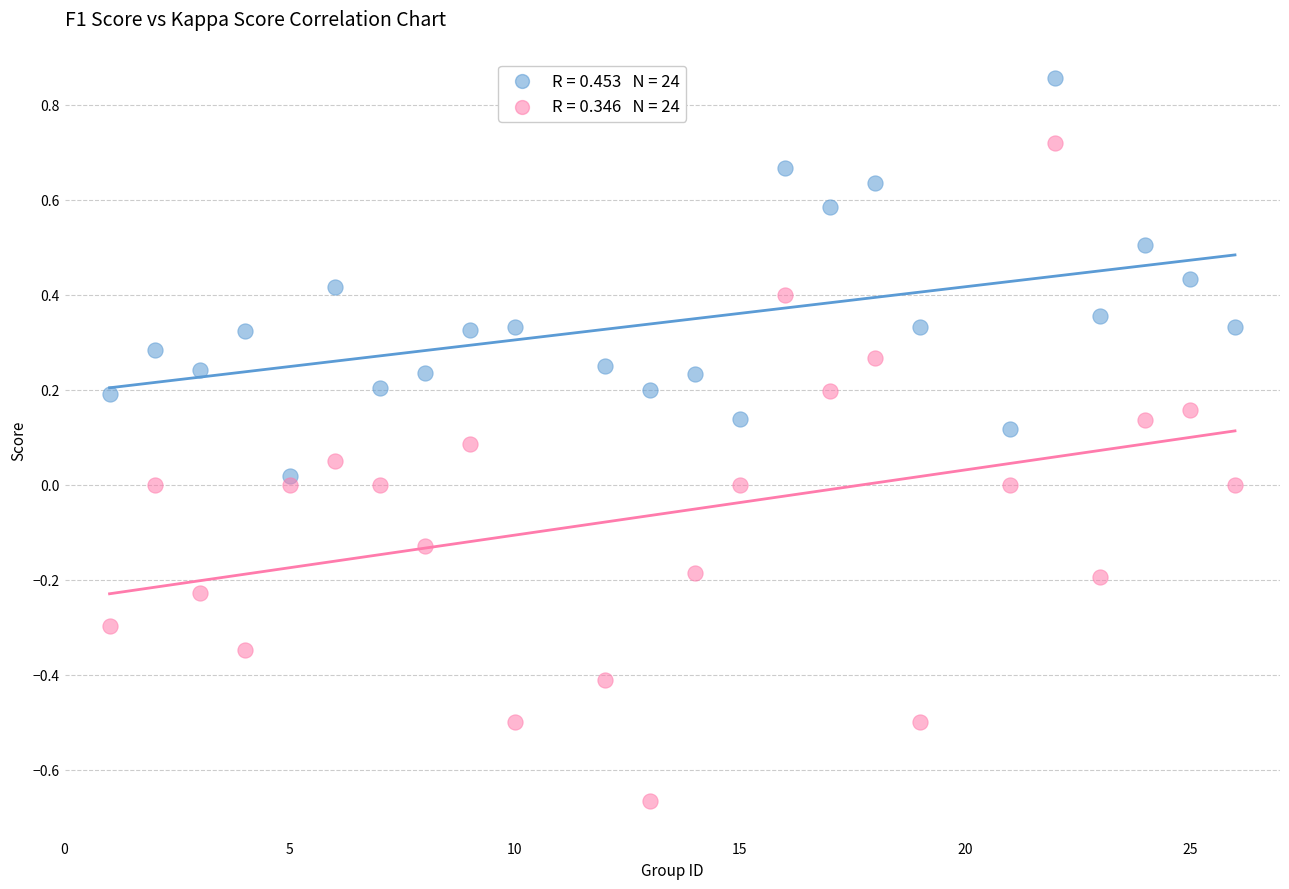

Across all data points, what is the range of X values (max minus min)?

25.0